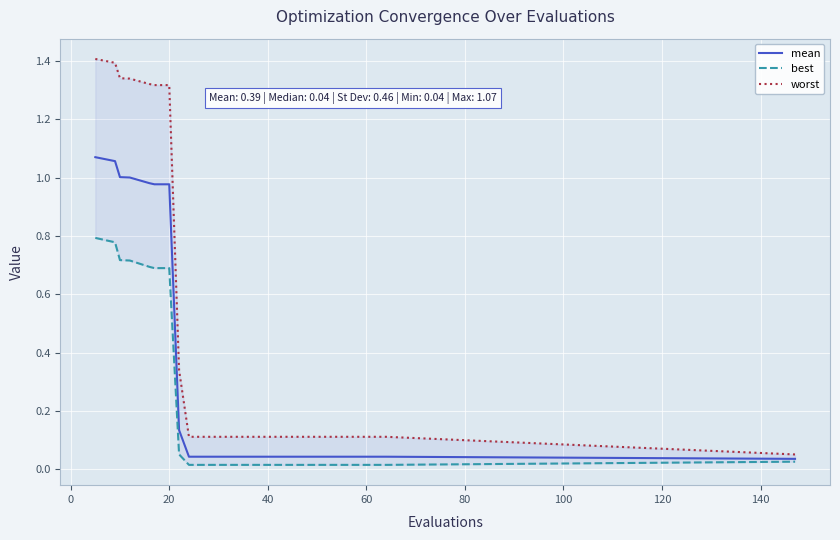

What is the difference between the second highest and minimum values in the mean series?

1.0